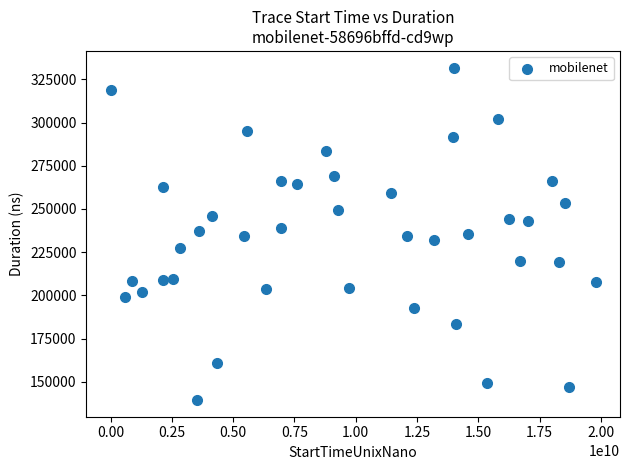

What is the range of X values (max minus min)?

19787943330